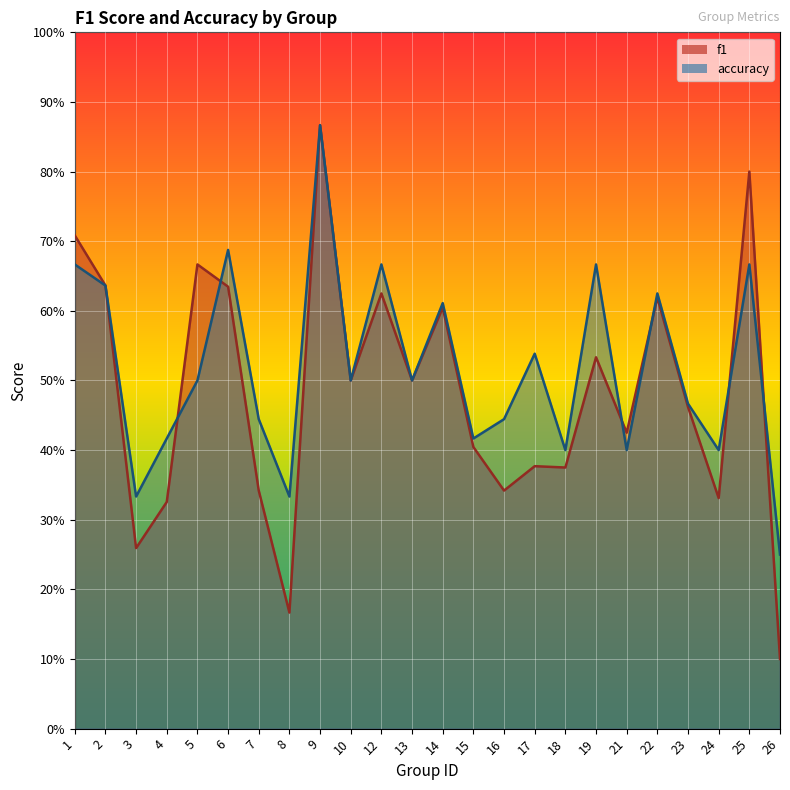

Which category has the highest value in the f1 series?

9